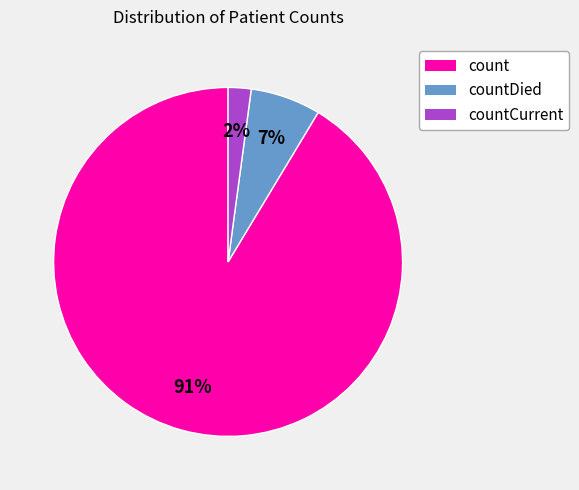

To the nearest percent, what is the difference between the largest and smallest slice percentages?

89%